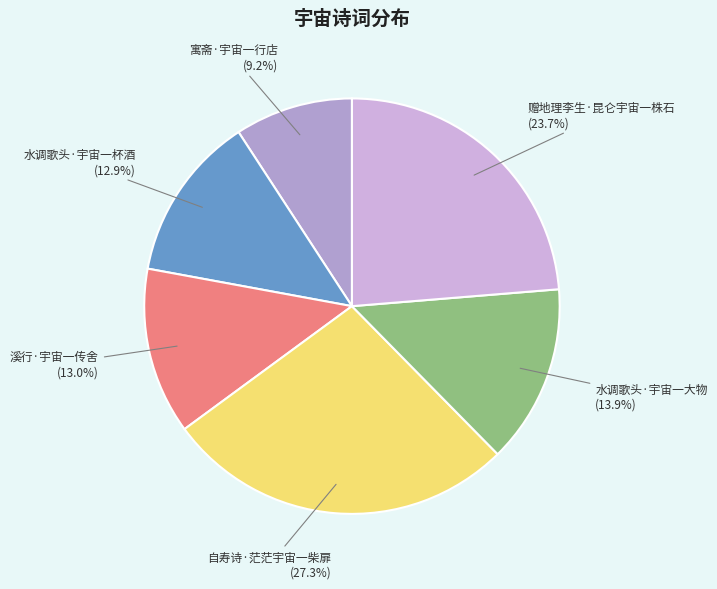

What percentage do 寓斋·宇宙一行店 and 自寿诗·茫茫宇宙一柴扉 together represent?

36.5%